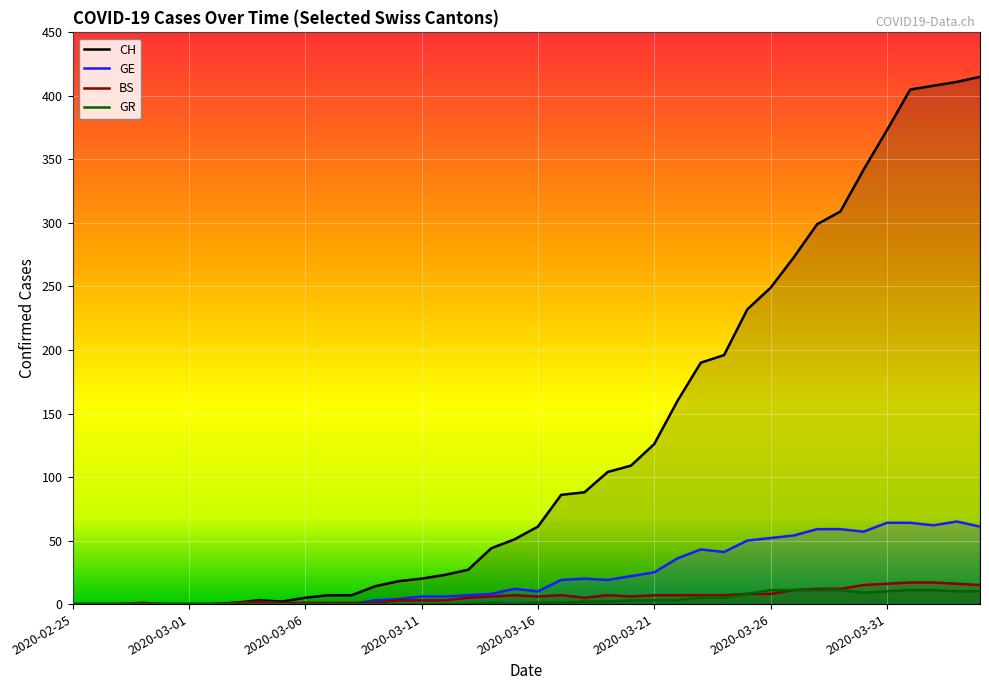

How many data points in GE are less than 12?

20